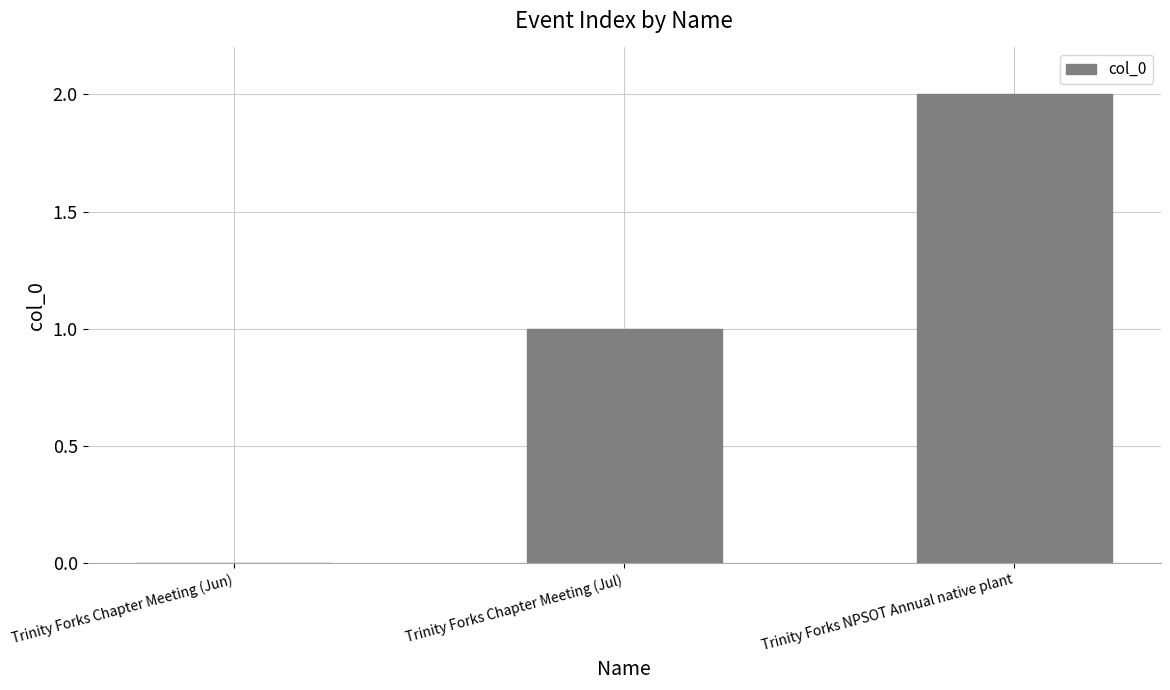

What is the change in value from Trinity Forks Chapter Meeting (Jun) to Trinity Forks NPSOT Annual native plant?

+2